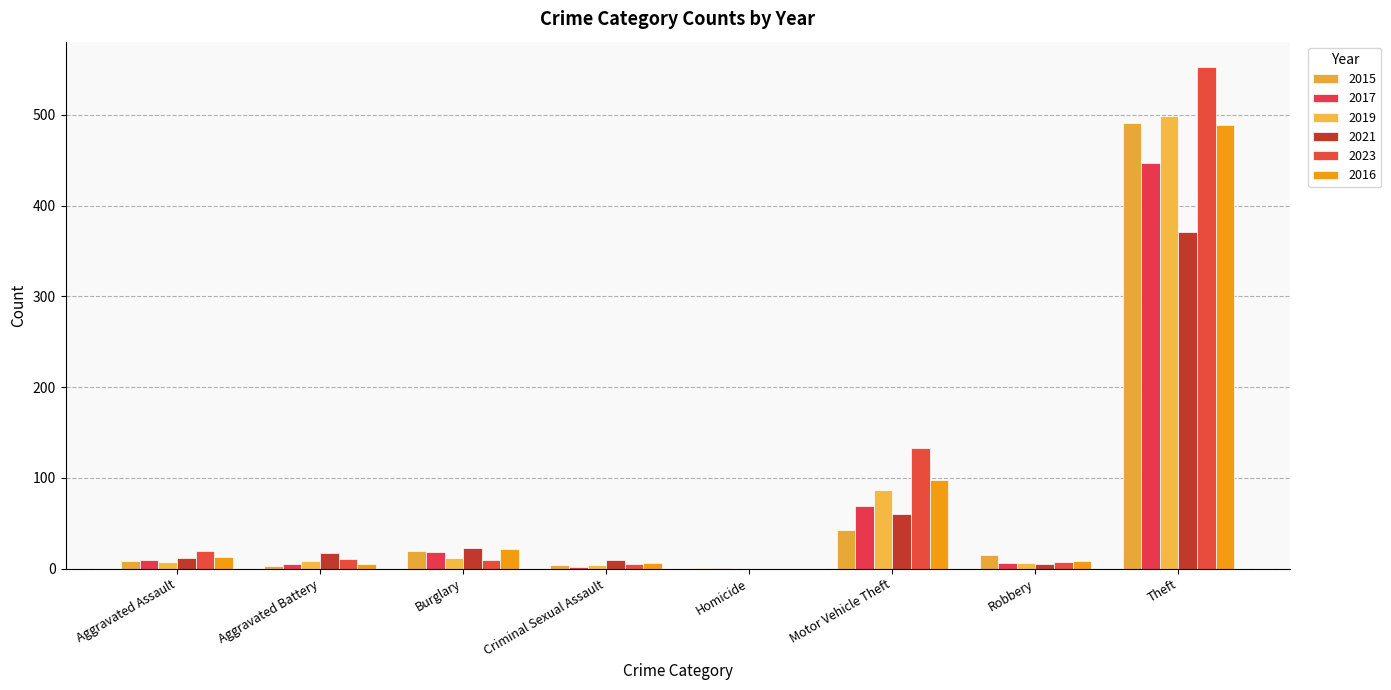

Reading left to right, list all the values displayed in this chart.

2015: 8	3	19	4	1	43	15	491
2017: 10	5	18	2	1	69	6	447
2019: 7	8	12	4	0	87	6	499
2021: 12	17	23	9	0	60	5	371
2023: 19	11	9	5	0	133	7	553
2016: 13	5	22	6	0	98	8	489